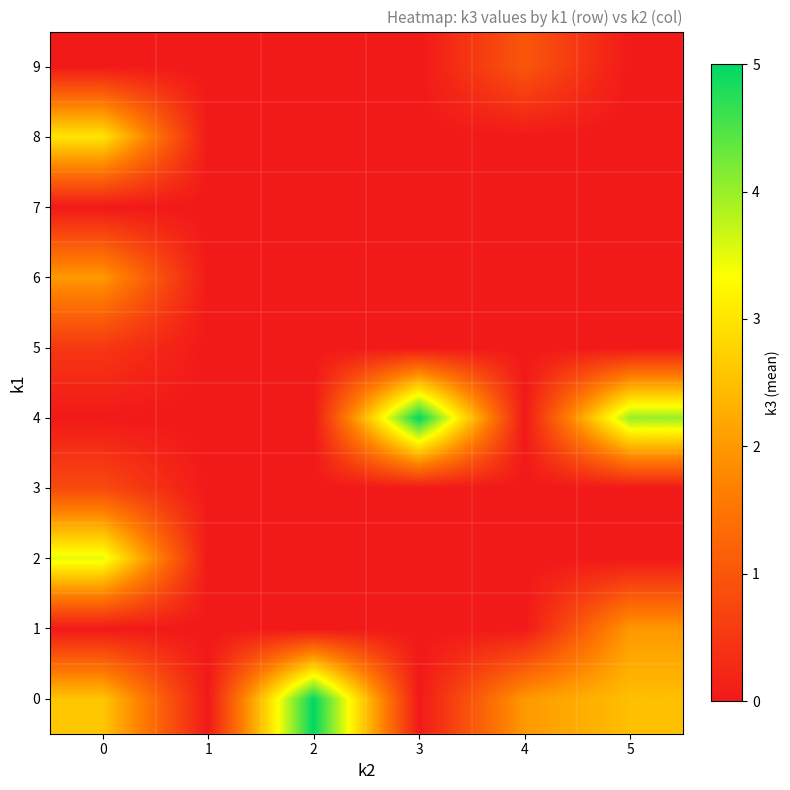

Which has a higher value, 5 or 3?

5